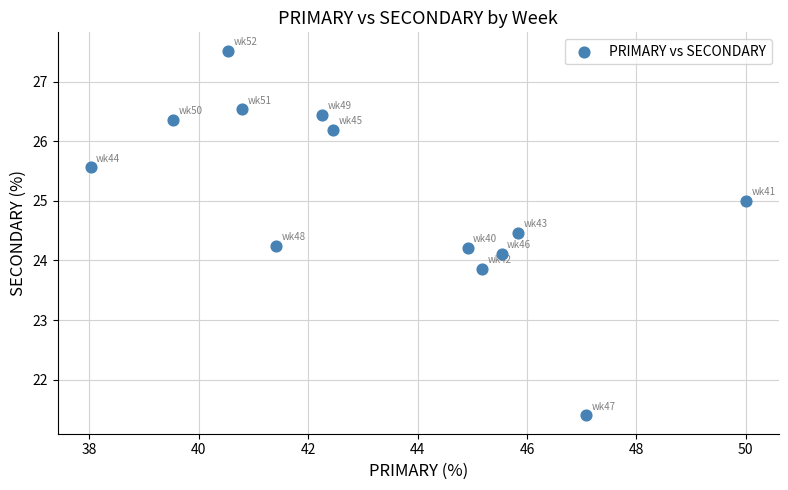

What is the range of Y values (max minus min)?

6.1